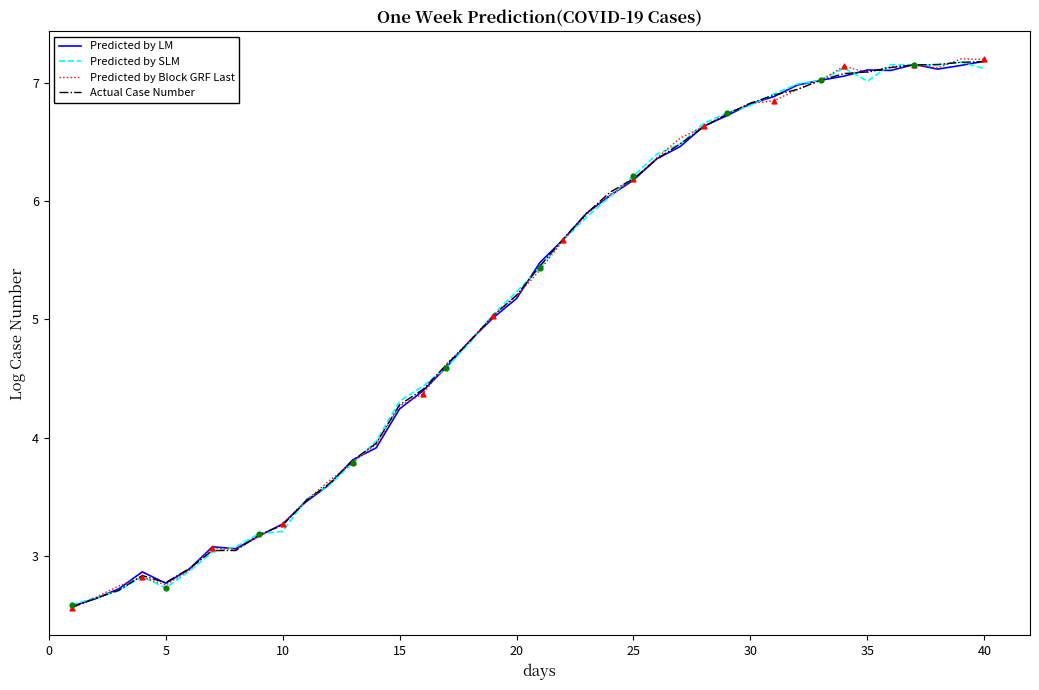

What is the lowest value of the Actual Case Number series?

2.6